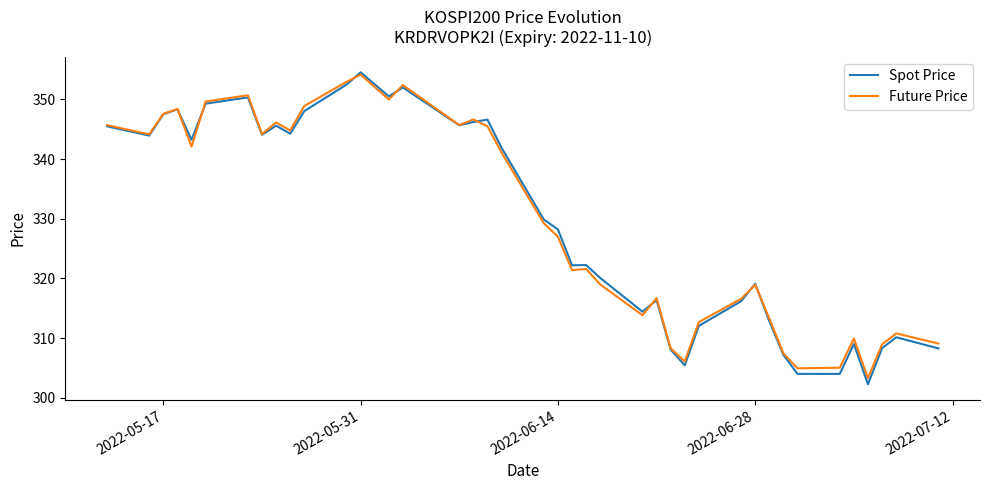

Which series has the widest spread of values?

Spot Price